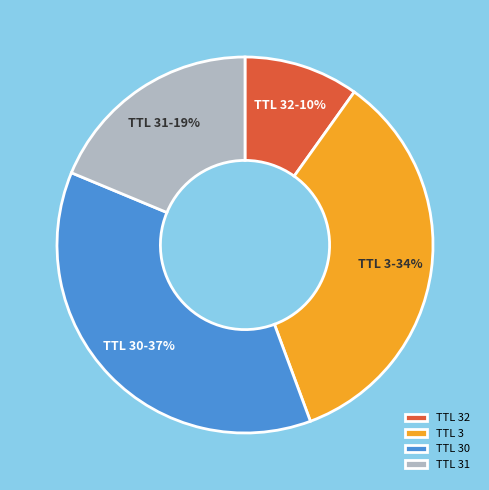

Is TTL 31 the majority of the pie?

No